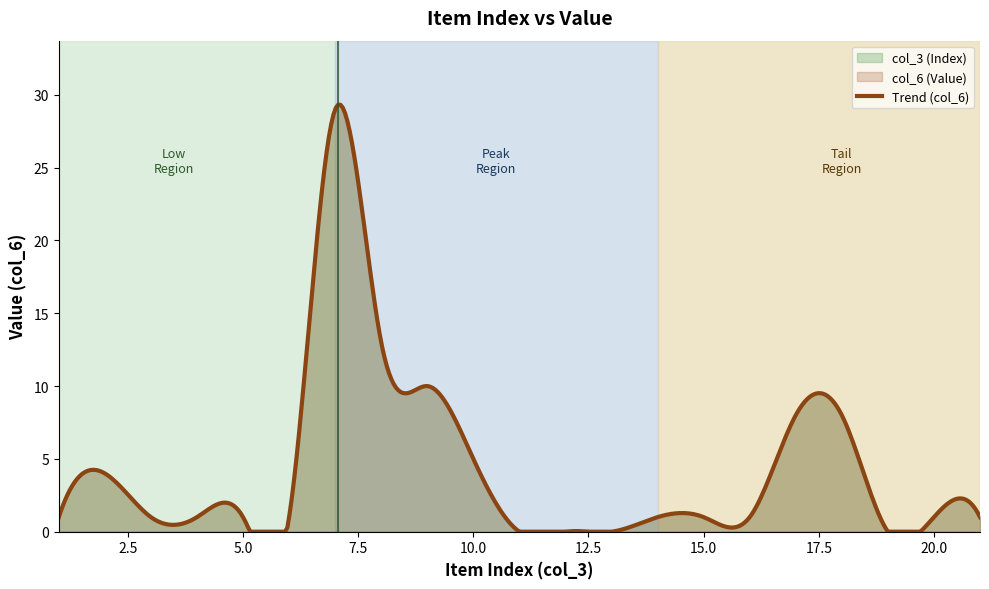

What is the value of the col_3 (Index) point at the 1st from the left?

1